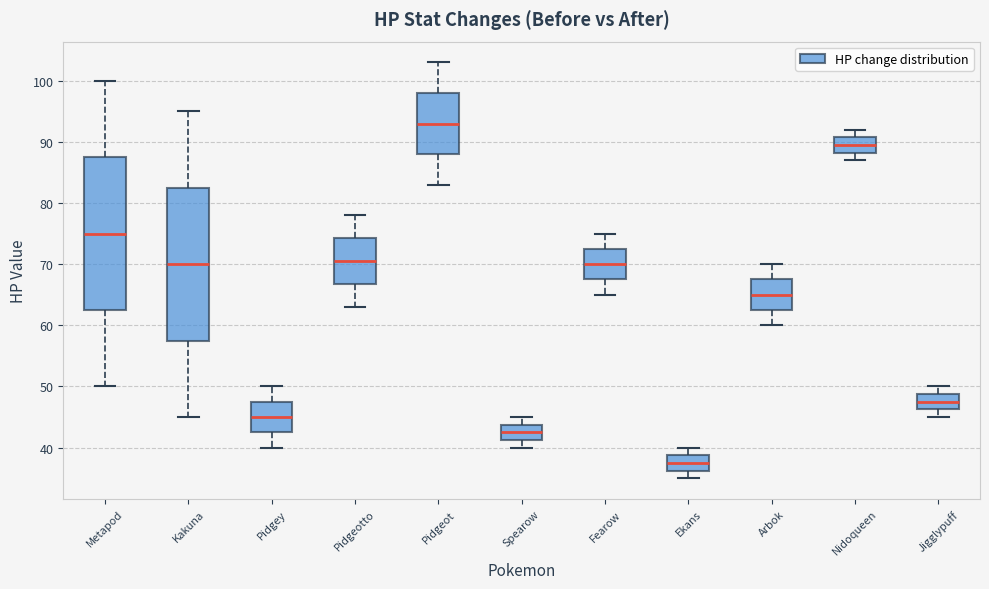

Where does the lower whisker of the box for Arbok end on the y-axis? The values are not printed on the chart, so give them approximately, as read against the axis.

60